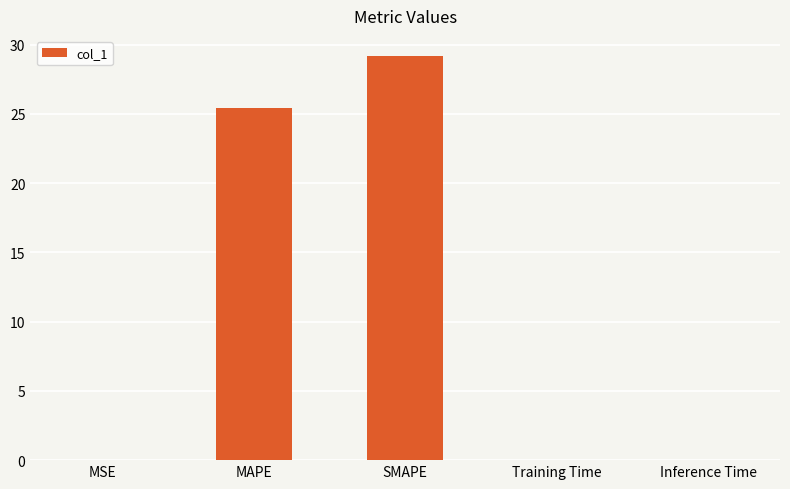

The chart shows a value of 0.0 at MSE. True or false?

True